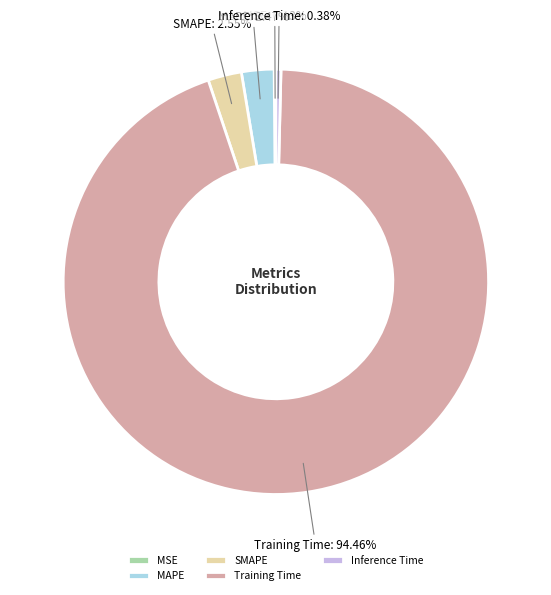

Between Inference Time and SMAPE, which is larger?

SMAPE